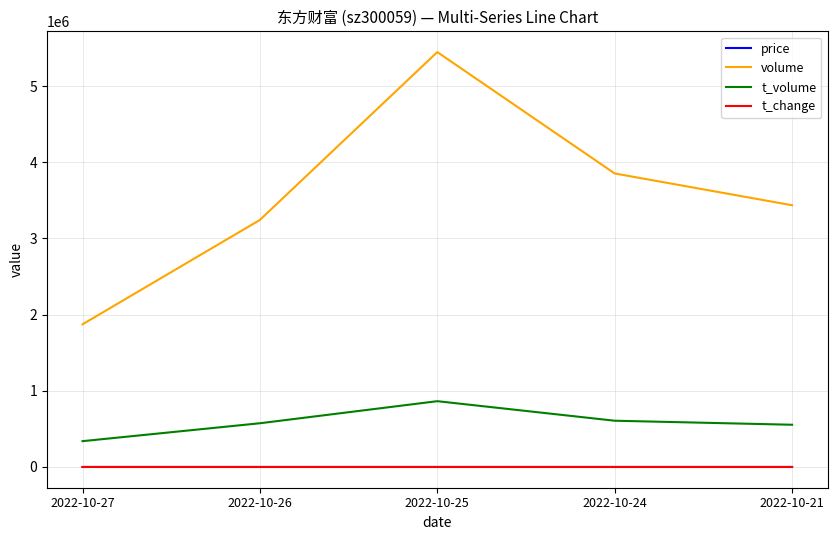

At which category is the sum across all series the highest?

2022-10-25